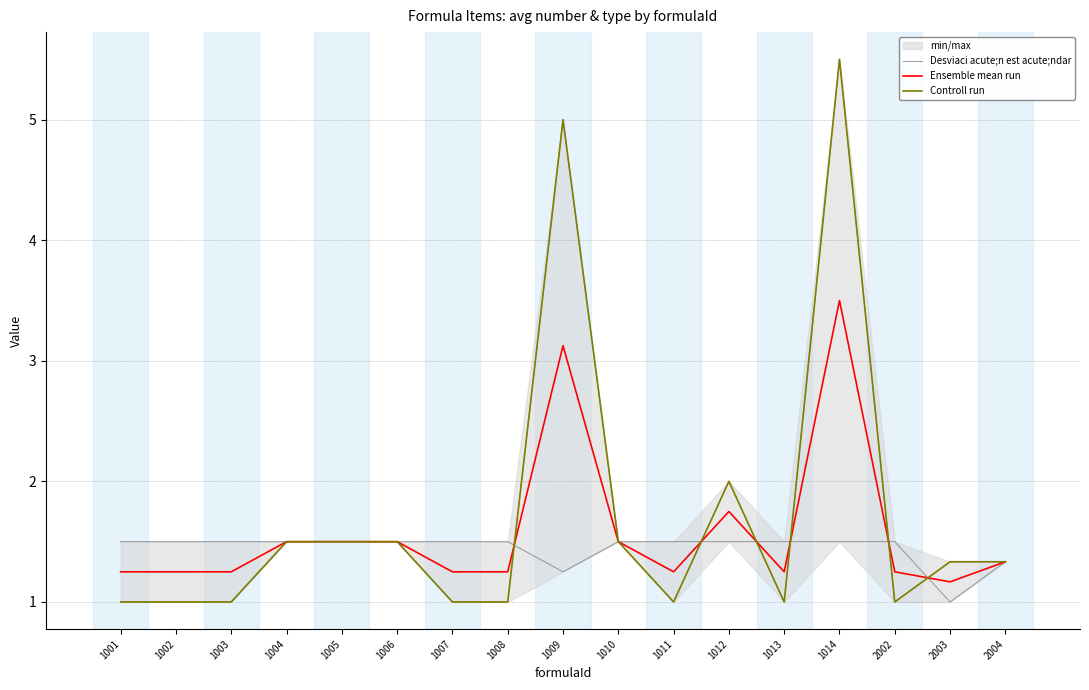

Where do Desviaci acute;n est acute;ndar and Ensemble mean run first cross each other?

1008 and 1009